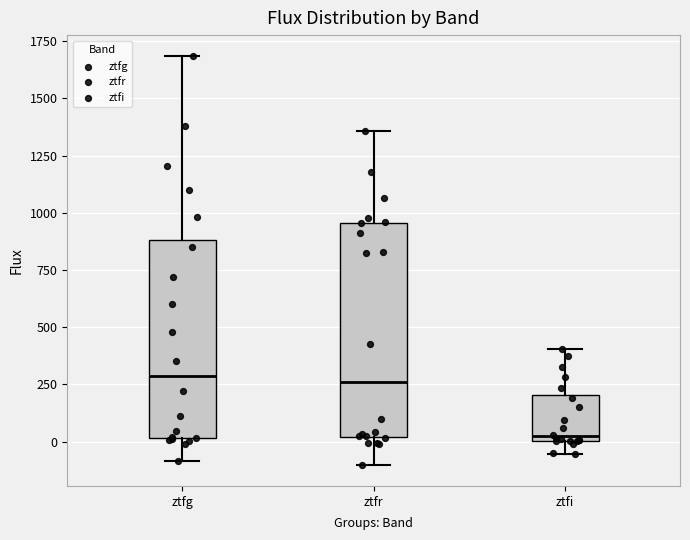

Reading left to right, read every box against the y-axis: the position of its median line, the range the box covers, and the ends of its whiskers. The values are not printed on the chart, so give them approximately, as read against the axis.

ztfg: median 300, box 0 to 900, whiskers -100 to 1700
ztfr: median 250, box 0 to 950, whiskers -100 to 1350
ztfi: median 0 (just above the box's lower edge), box 0 to 200, whiskers -50 to 400